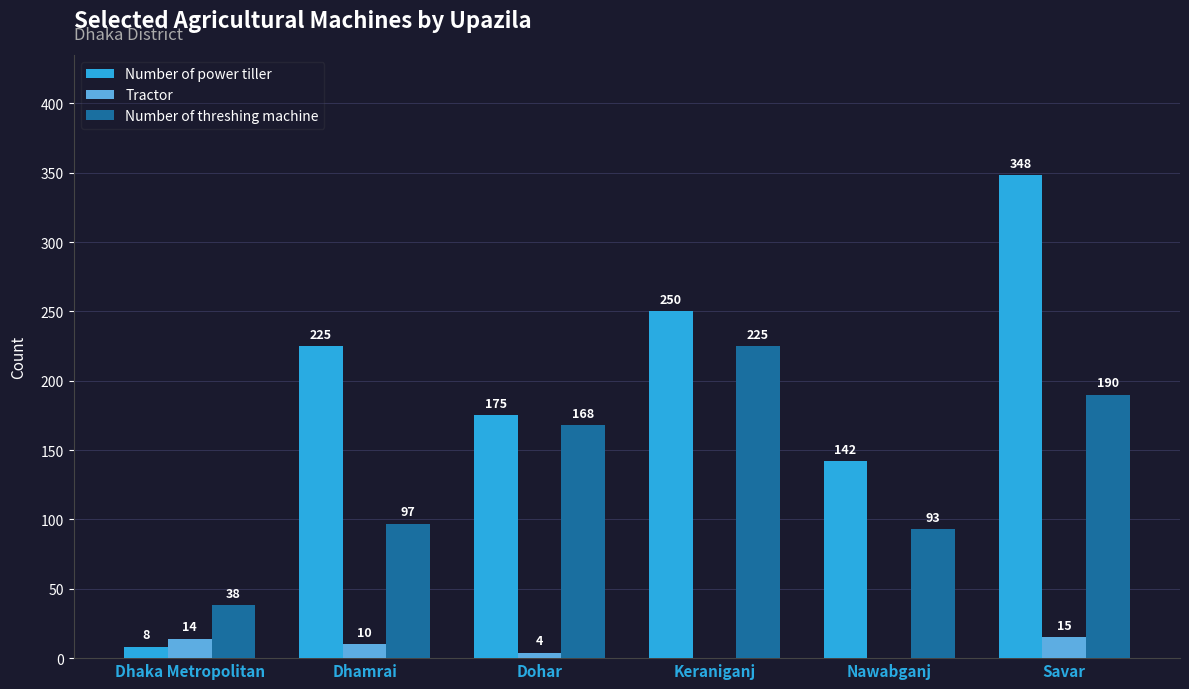

What is the highest value of the Number of threshing machine series?

225